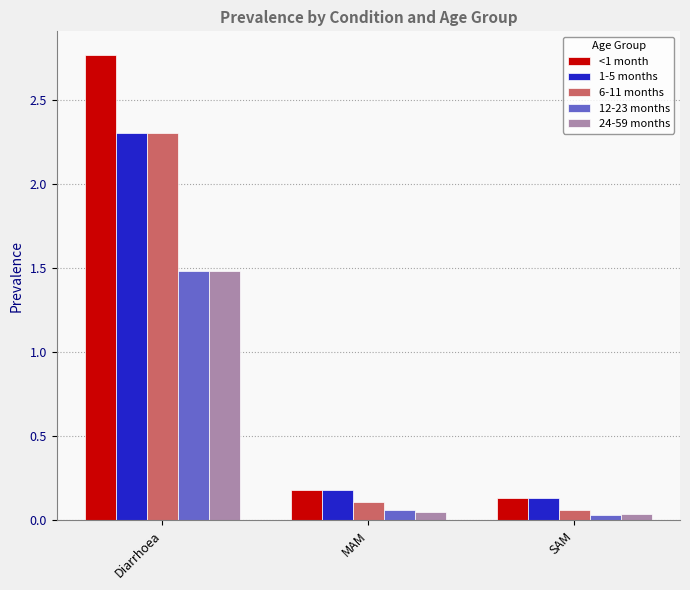

At which category is the sum across all series the highest?

Diarrhoea